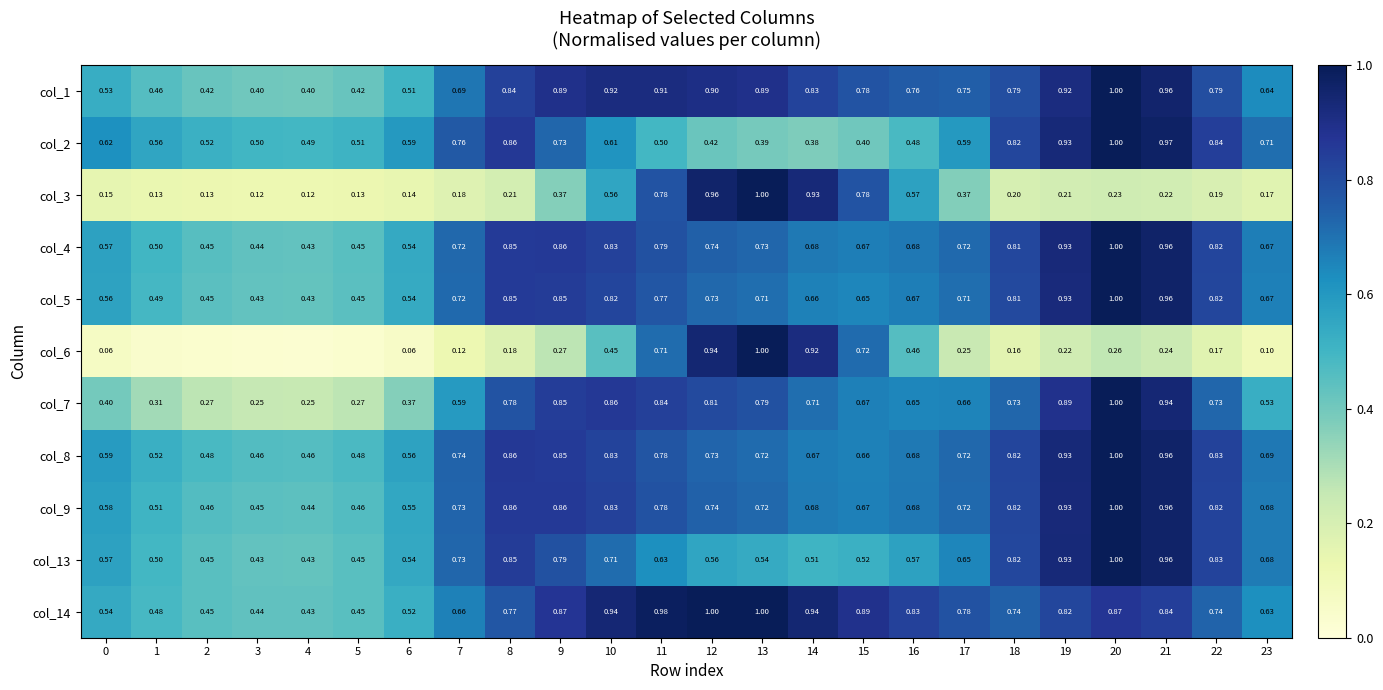

Is the value of col_4 at 8 greater than the value of col_6 at 6?

Yes